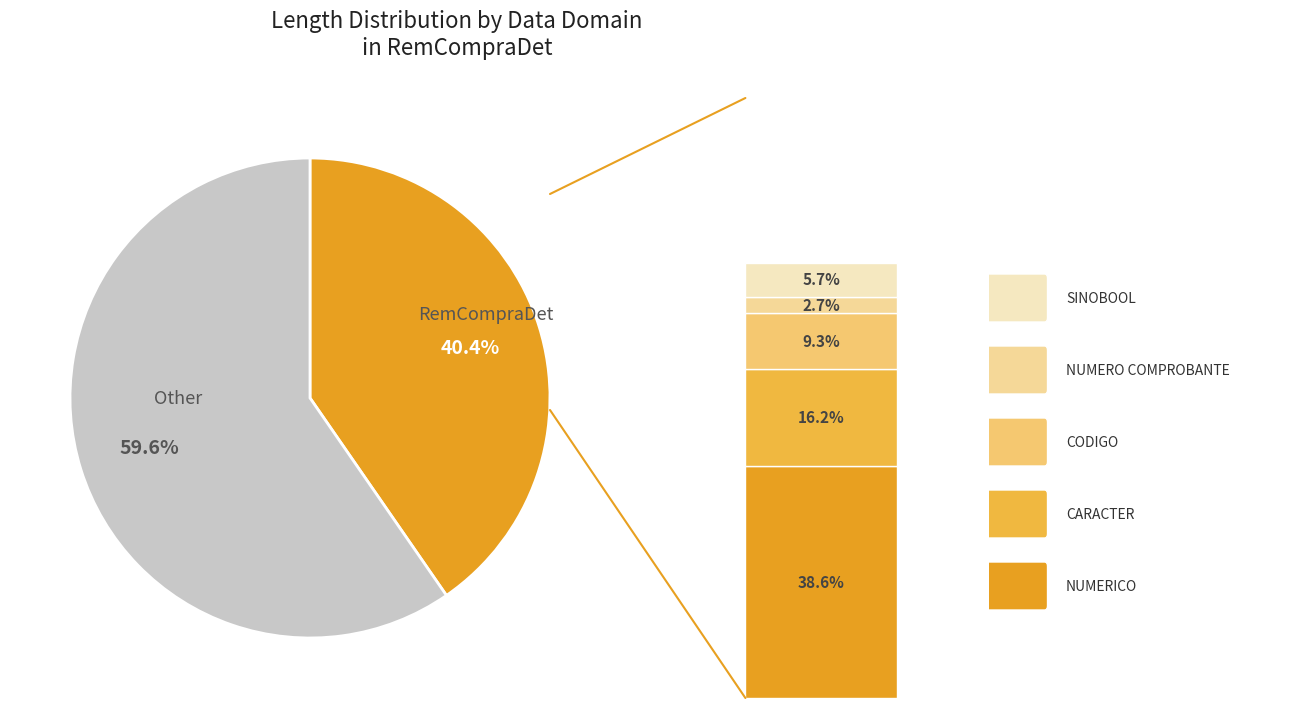

Between RemCompraDet and NUMERICO, which is larger?

RemCompraDet